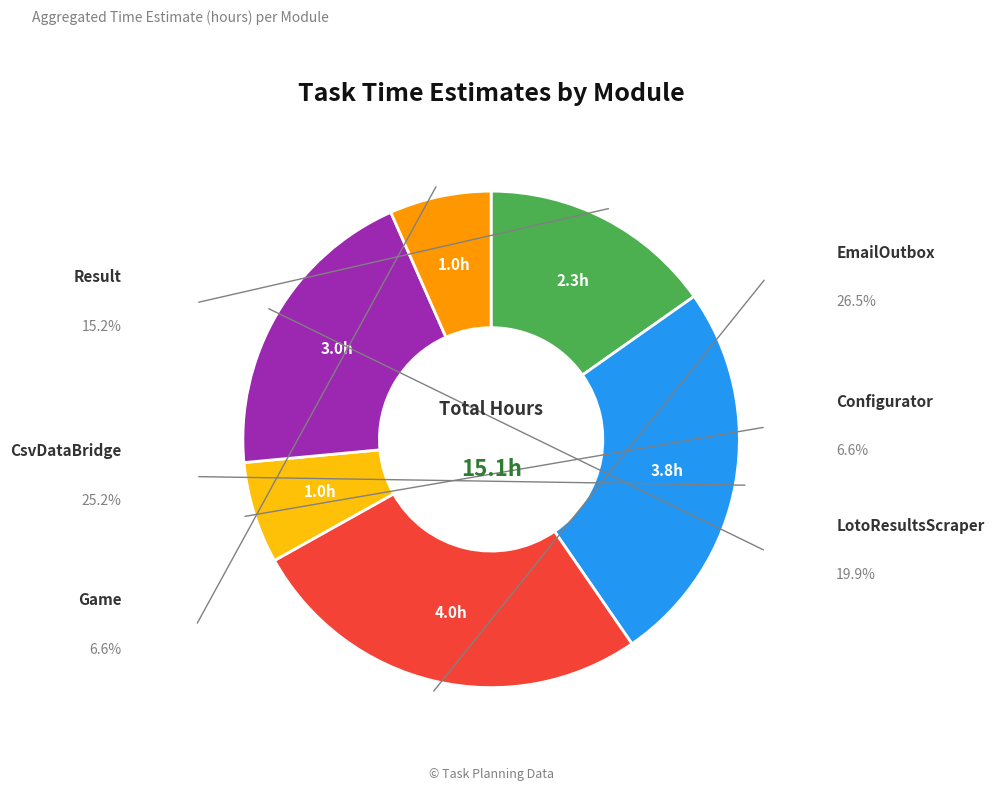

Does any single category account for the majority?

No